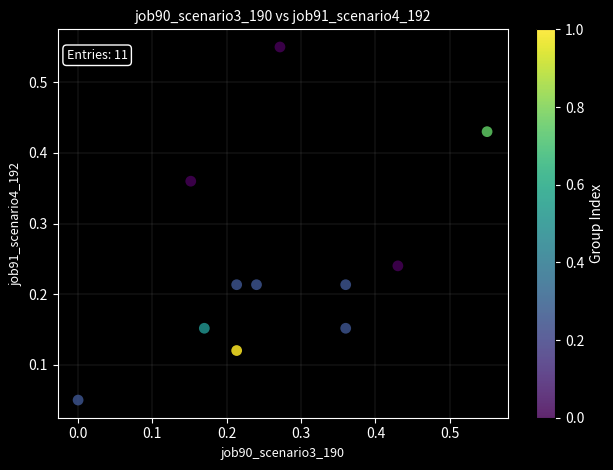

What is the range of Y values (max minus min)?

0.5